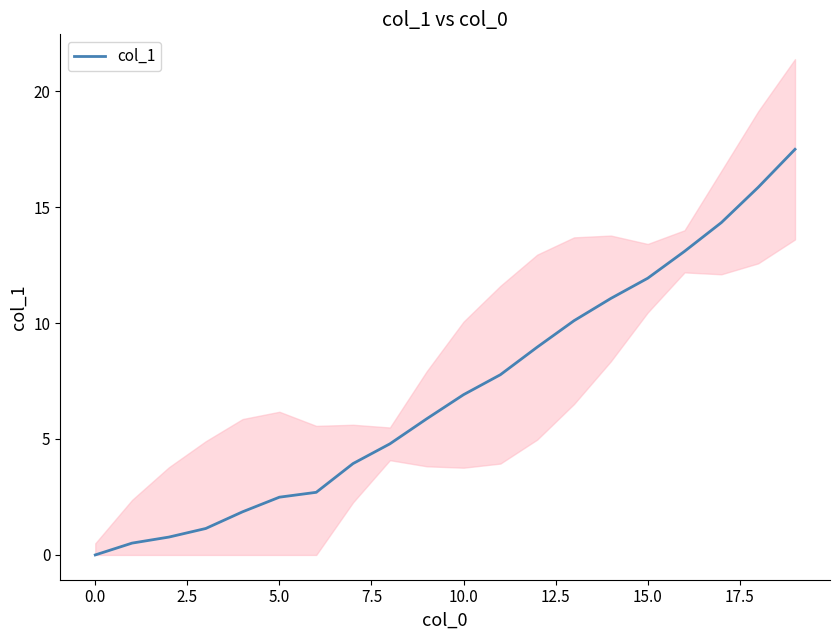

How many lines are shown in the chart?

1